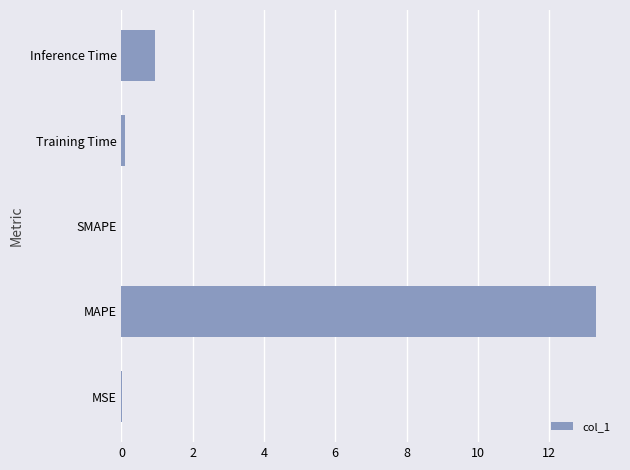

True or false: the data shows 13.3 at MAPE.

True